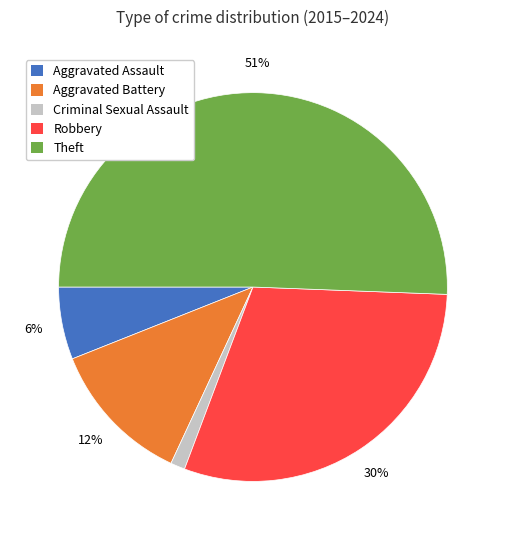

Is the sum of Robbery and Aggravated Battery greater than half?

No